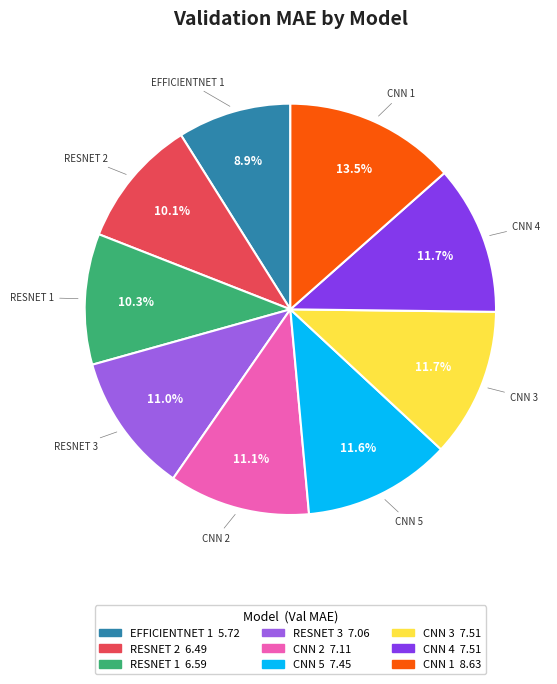

Count the number of slices in the pie.

9